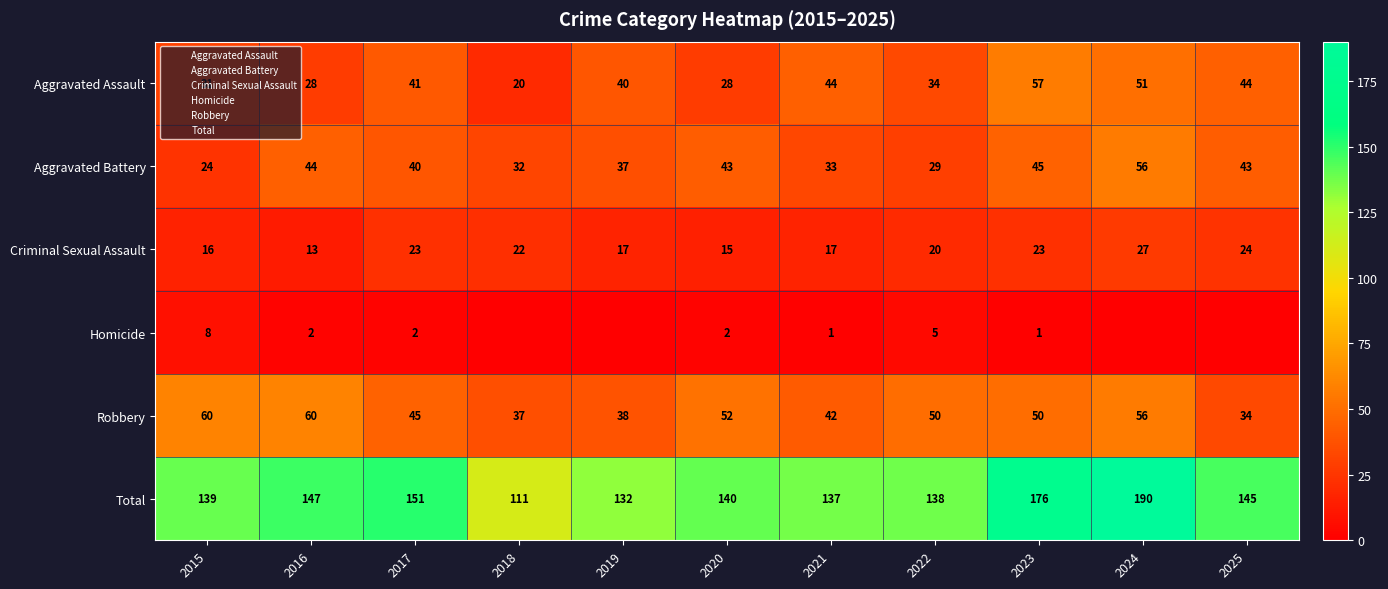

List the labels in order of Criminal Sexual Assault value, smallest first.

2016, 2020, 2015, 2019, 2021, 2022, 2018, 2017, 2023, 2025, 2024